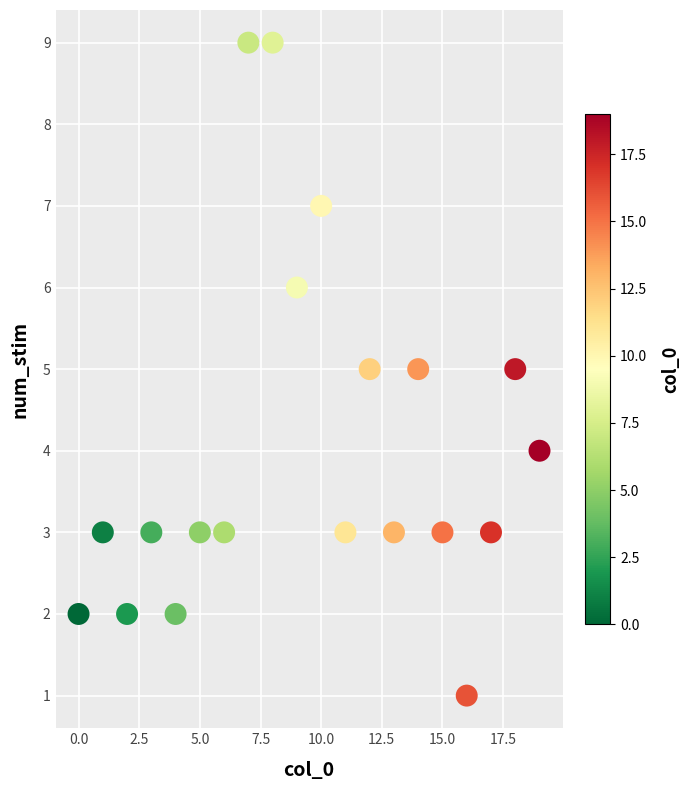

What is the range of Y values (max minus min)?

8